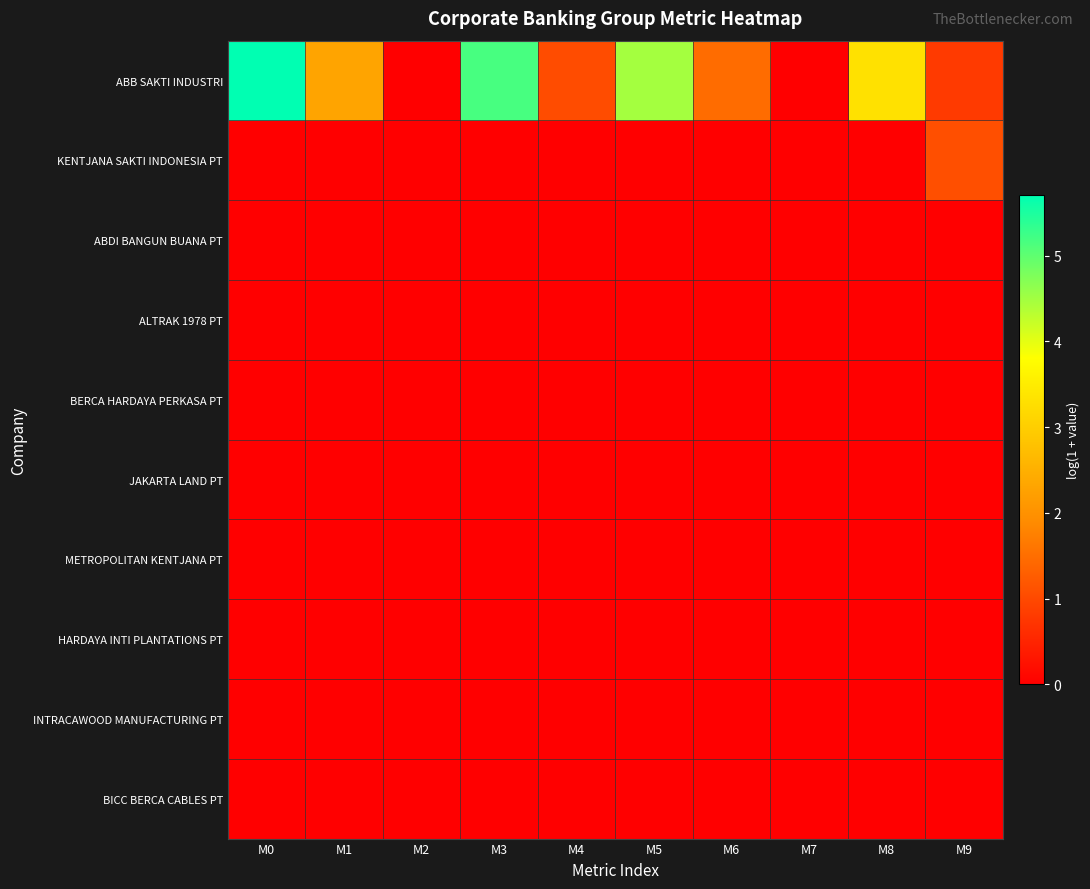

Reading left to right, transcribe all the data shown in this chart.

ABB SAKTI INDUSTRI: M0=5.7	M1=2.3	M2=0.0	M3=5.2	M4=1.0	M5=4.5	M6=1.5	M7=0.0	M8=3.3	M9=0.8
KENTJANA SAKTI INDONESIA PT: M0=0.0	M1=0.0	M2=0.0	M3=0.0	M4=0.0	M5=0.0	M6=0.0	M7=0.0	M8=0.0	M9=1.1
ABDI BANGUN BUANA PT: M0=0.0	M1=0.0	M2=0.0	M3=0.0	M4=0.0	M5=0.0	M6=0.0	M7=0.0	M8=0.0	M9=0.0
ALTRAK 1978 PT: M0=0.0	M1=0.0	M2=0.0	M3=0.0	M4=0.0	M5=0.0	M6=0.0	M7=0.0	M8=0.0	M9=0.0
BERCA HARDAYA PERKASA PT: M0=0.0	M1=0.0	M2=0.0	M3=0.0	M4=0.0	M5=0.0	M6=0.0	M7=0.0	M8=0.0	M9=0.0
JAKARTA LAND PT: M0=0.0	M1=0.0	M2=0.0	M3=0.0	M4=0.0	M5=0.0	M6=0.0	M7=0.0	M8=0.0	M9=0.0
METROPOLITAN KENTJANA PT: M0=0.0	M1=0.0	M2=0.0	M3=0.0	M4=0.0	M5=0.0	M6=0.0	M7=0.0	M8=0.0	M9=0.0
HARDAYA INTI PLANTATIONS PT: M0=0.0	M1=0.0	M2=0.0	M3=0.0	M4=0.0	M5=0.0	M6=0.0	M7=0.0	M8=0.0	M9=0.0
INTRACAWOOD MANUFACTURING PT: M0=0.0	M1=0.0	M2=0.0	M3=0.0	M4=0.0	M5=0.0	M6=0.0	M7=0.0	M8=0.0	M9=0.0
BICC BERCA CABLES PT: M0=0.0	M1=0.0	M2=0.0	M3=0.0	M4=0.0	M5=0.0	M6=0.0	M7=0.0	M8=0.0	M9=0.0